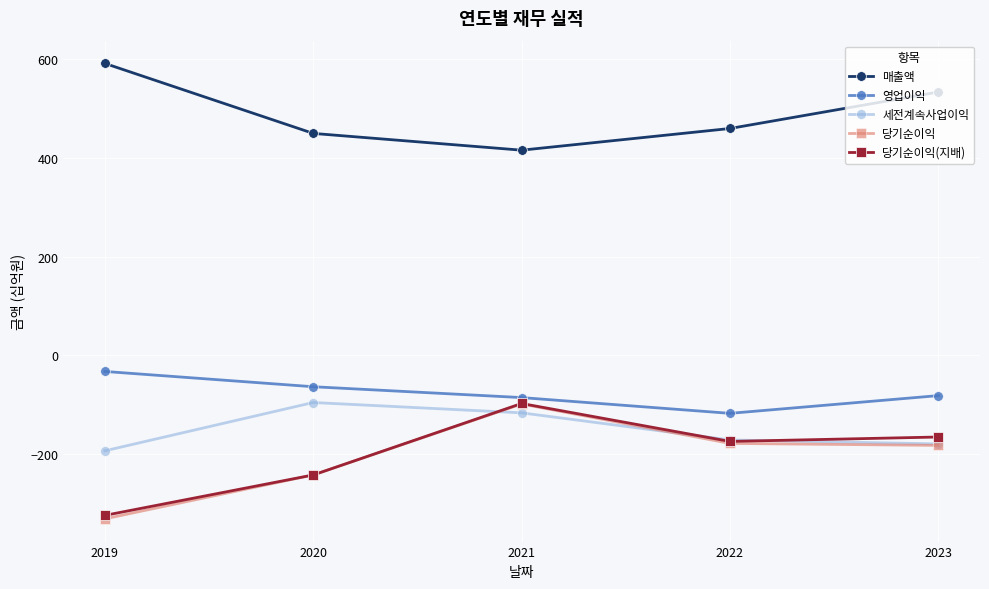

At which category is the sum across all series the highest?

2021